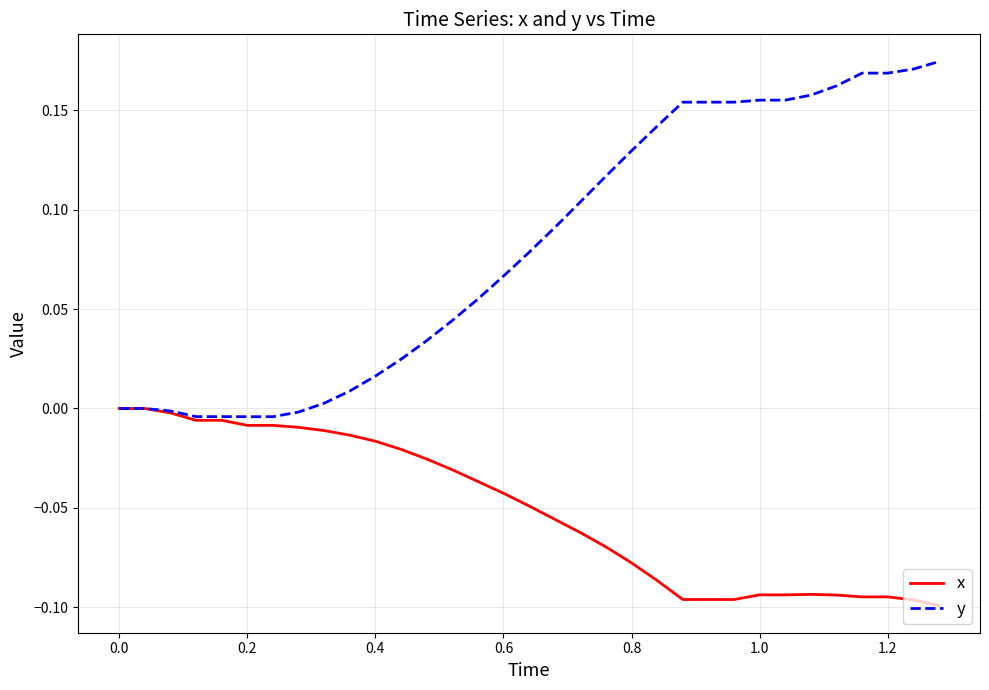

How many lines are shown in the chart?

2